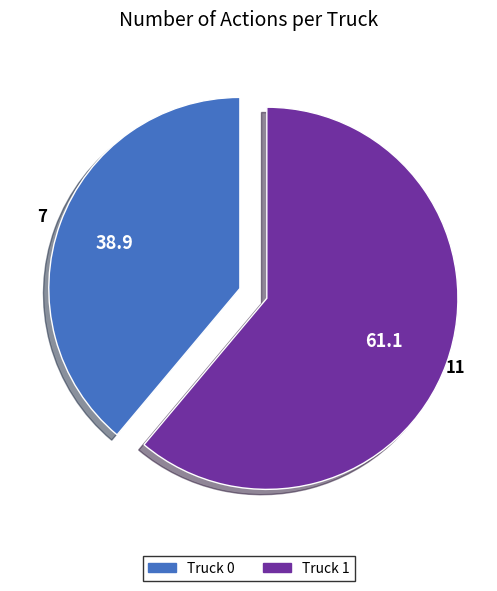

What is the ratio of the value at Truck 0 to the value at Truck 1?

0.6